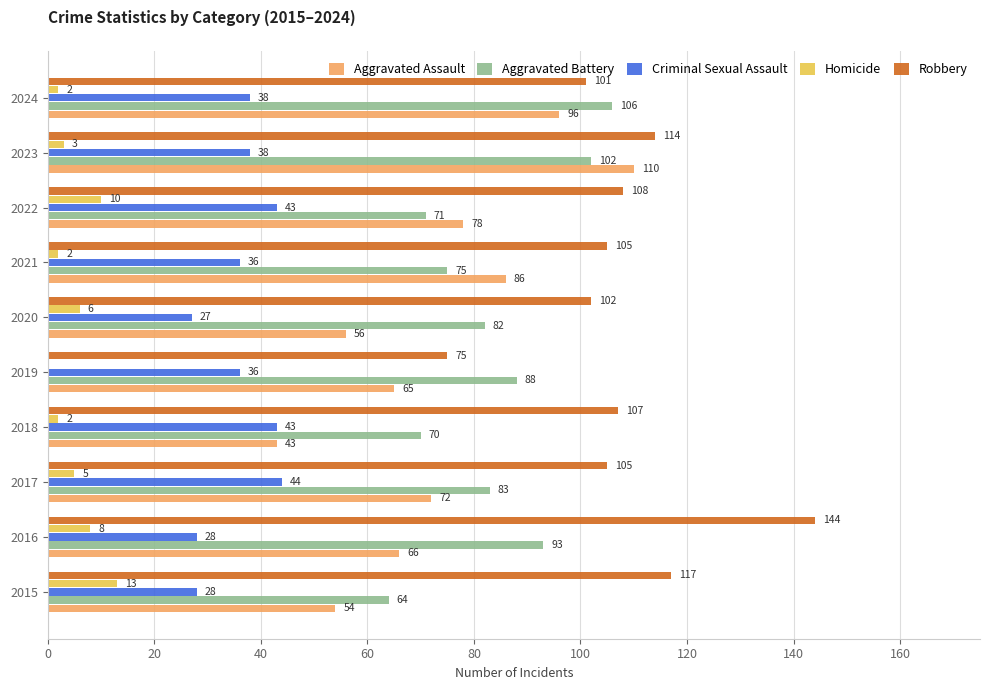

What is the sum of all Aggravated Assault values?

726